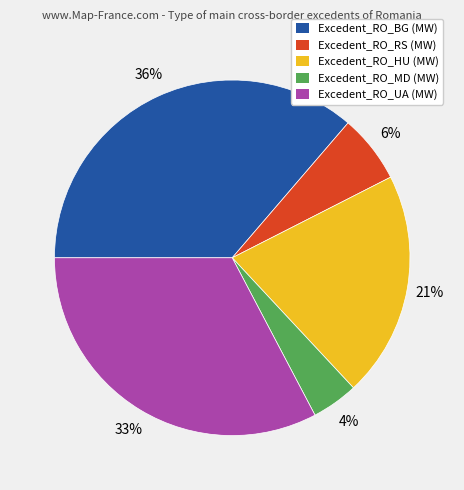

Is the sum of Excedent_RO_RS (MW) and Excedent_RO_UA (MW) greater than half?

No